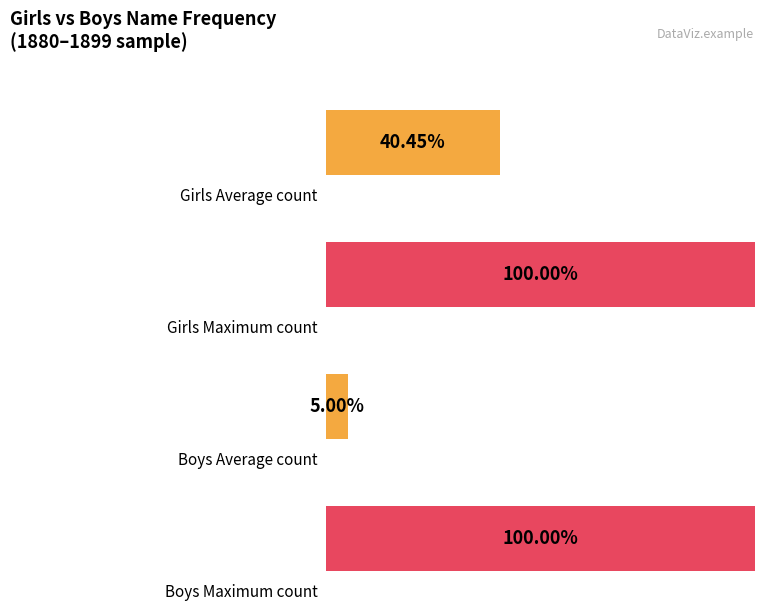

Does the chart contain stacked bars?

No